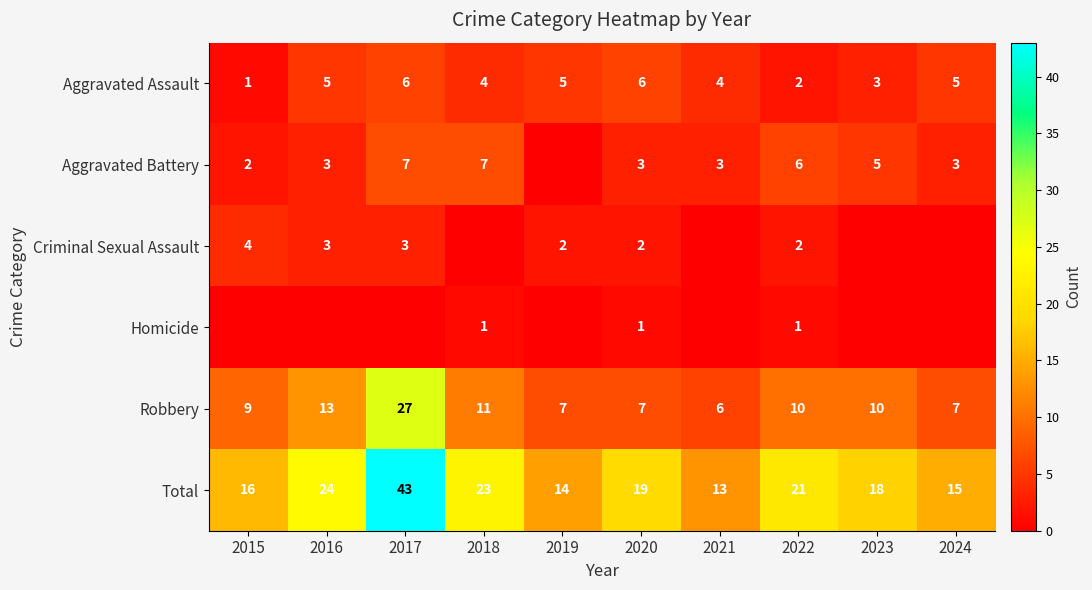

Where is Total nearest to the value 28?

2016